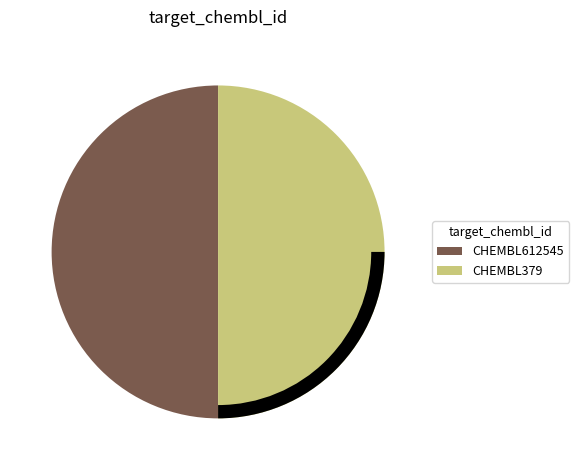

To the nearest percent, what is the combined percentage of CHEMBL612545 and CHEMBL379?

100%